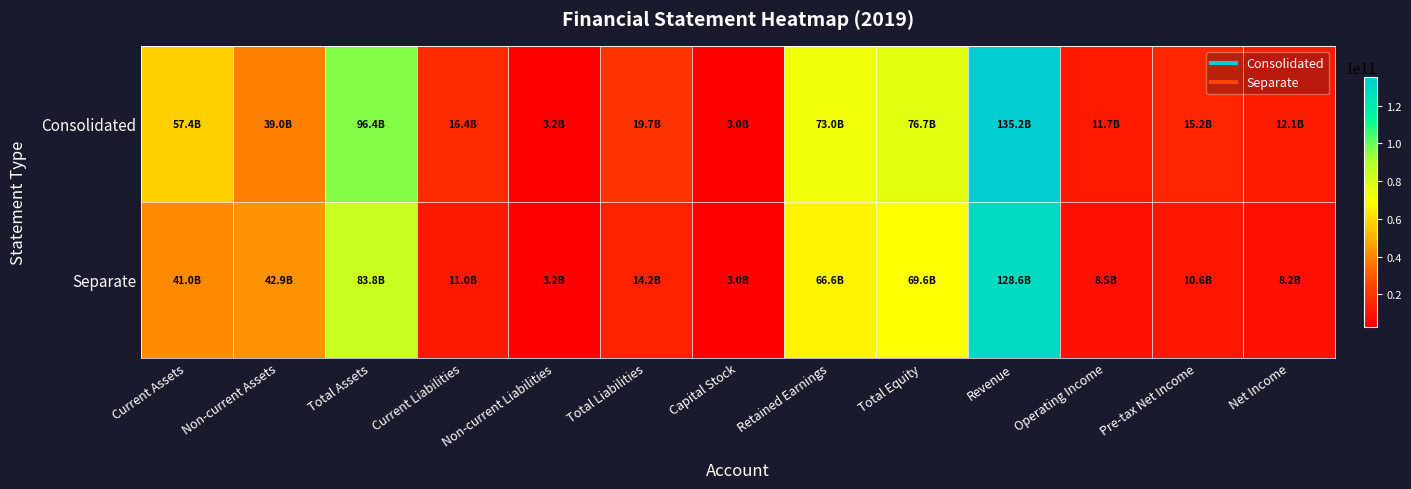

Rank the series by their average value, from highest to lowest.

Consolidated, Separate